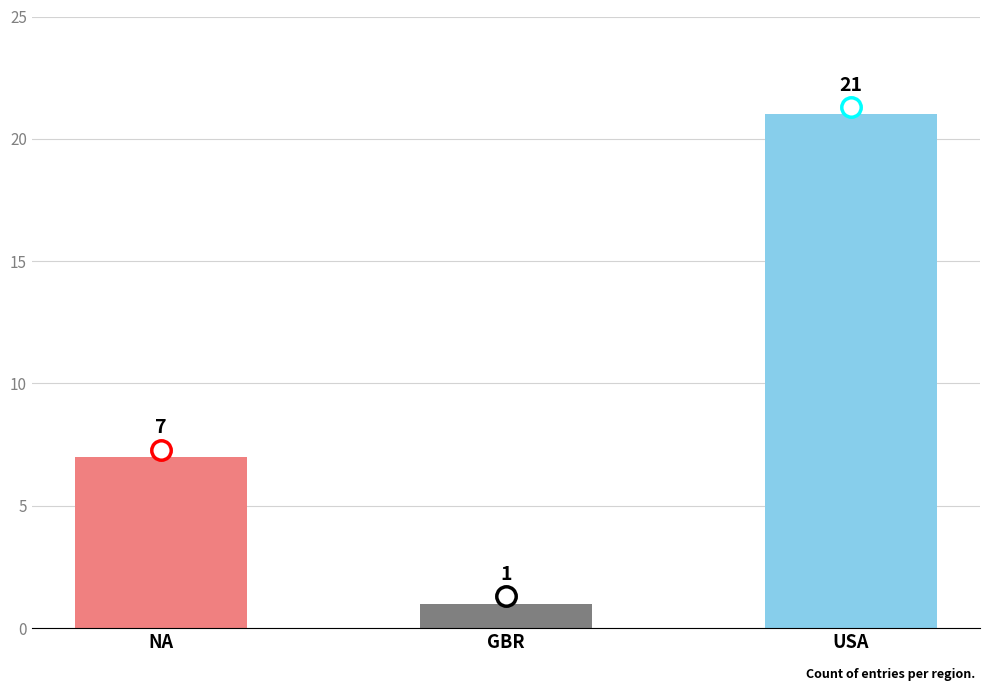

What is the value of the 3rd bar from the left?

21